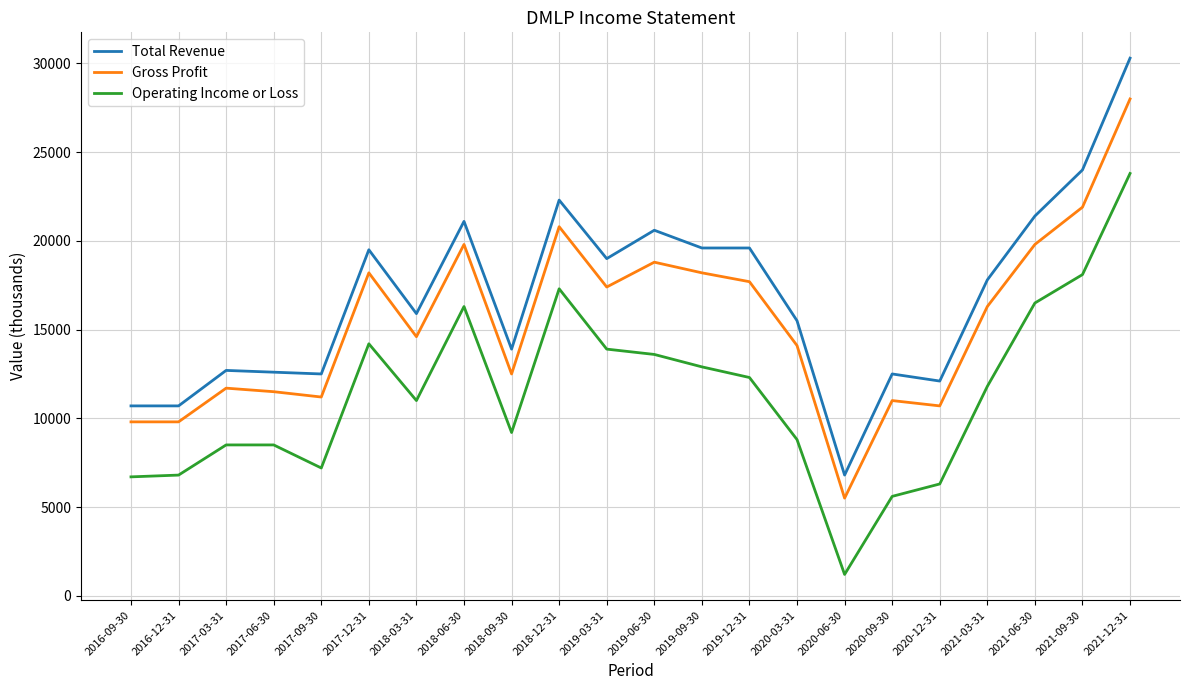

What is the approximate value of Operating Income or Loss at 2020-03-31, to the nearest 100?

8800